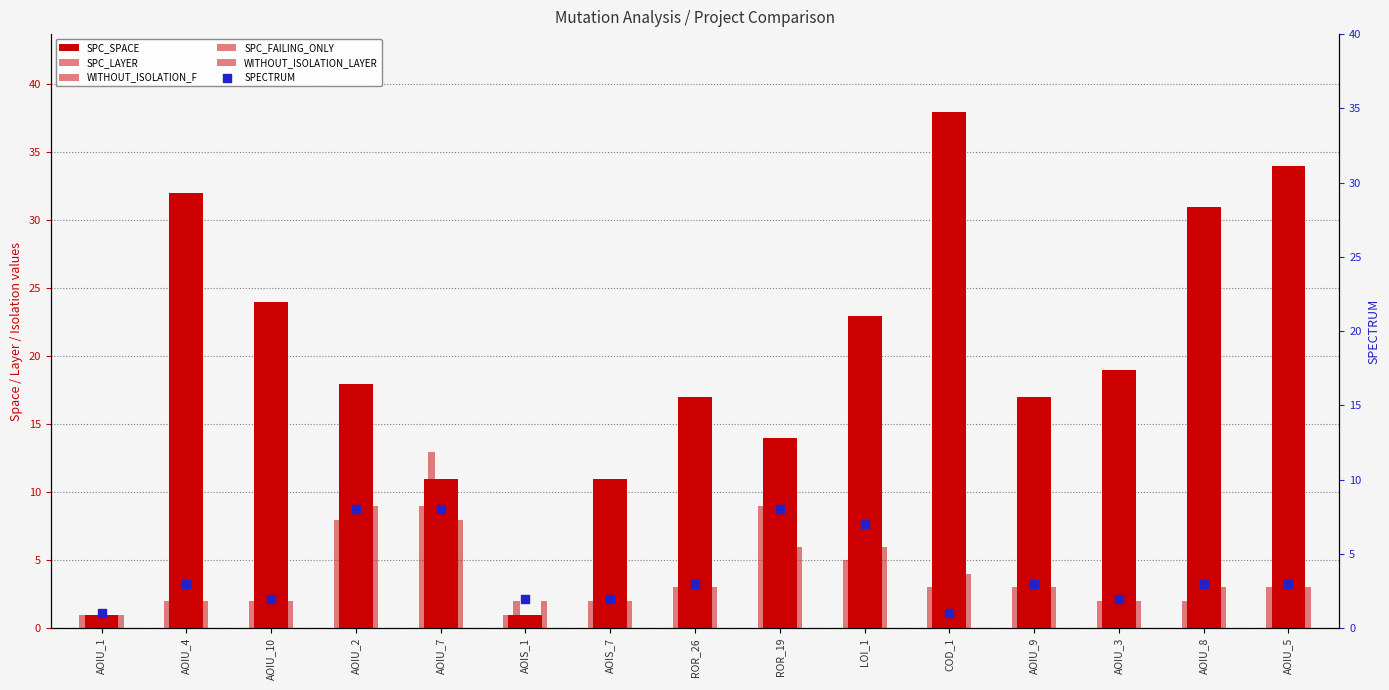

What is the total value across all series at AOIU_4?

43